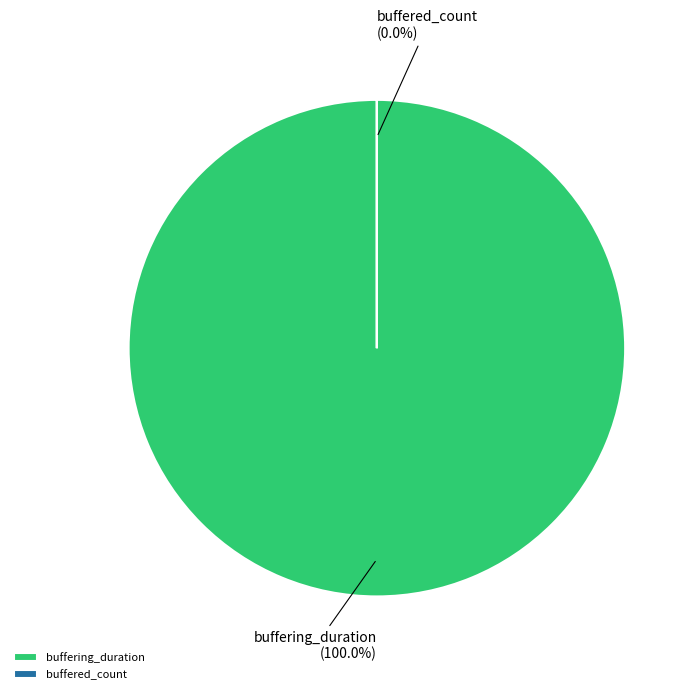

To the nearest percent, what is the combined percentage of buffered_count and buffering_duration?

100%